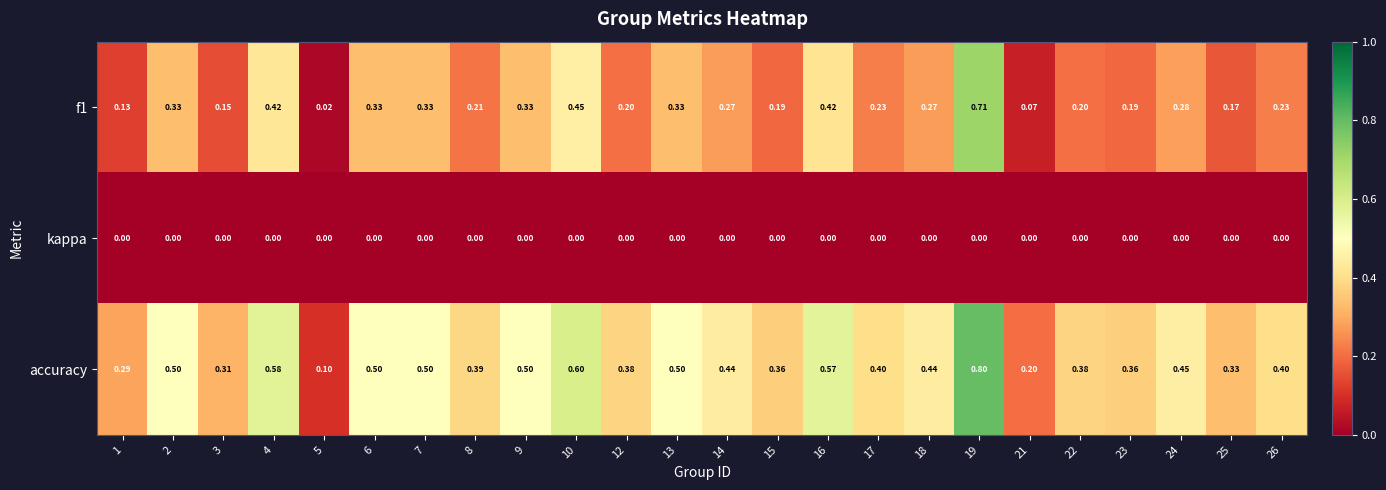

Which series has the largest range (max minus min)?

accuracy